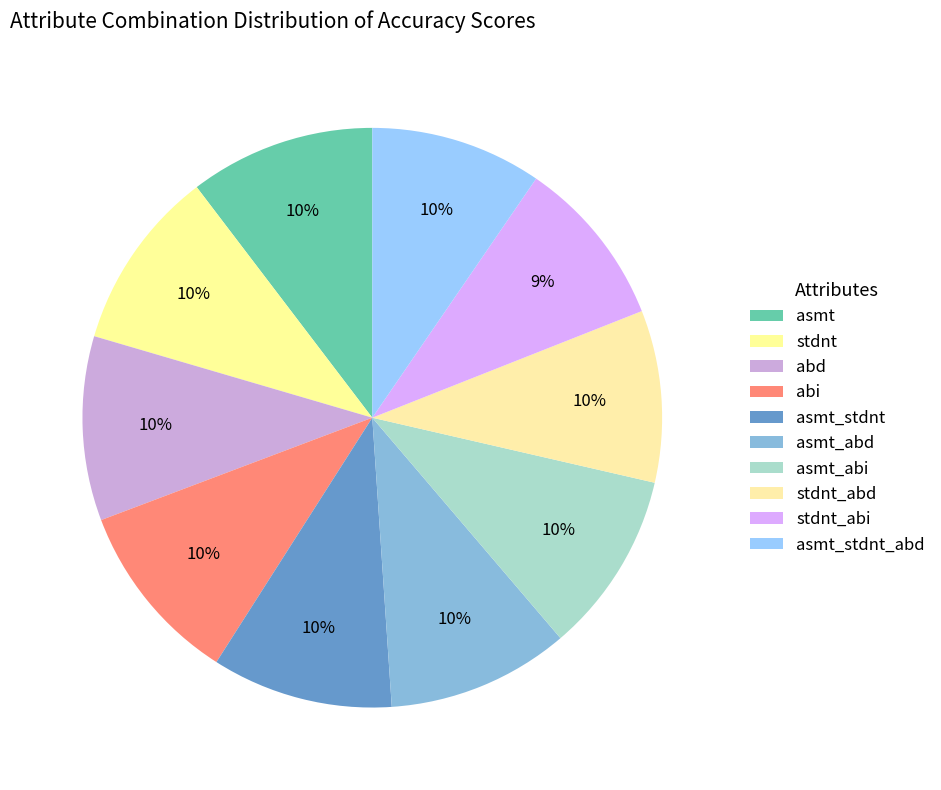

To the nearest percent, what percentage of the pie is abi?

10%